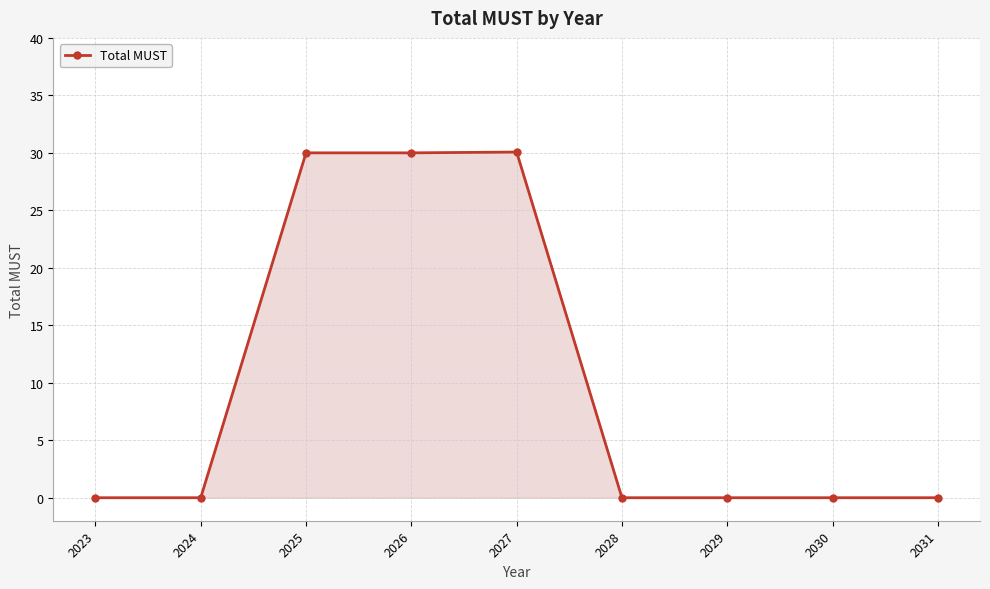

What is the greatest value displayed?

30.1